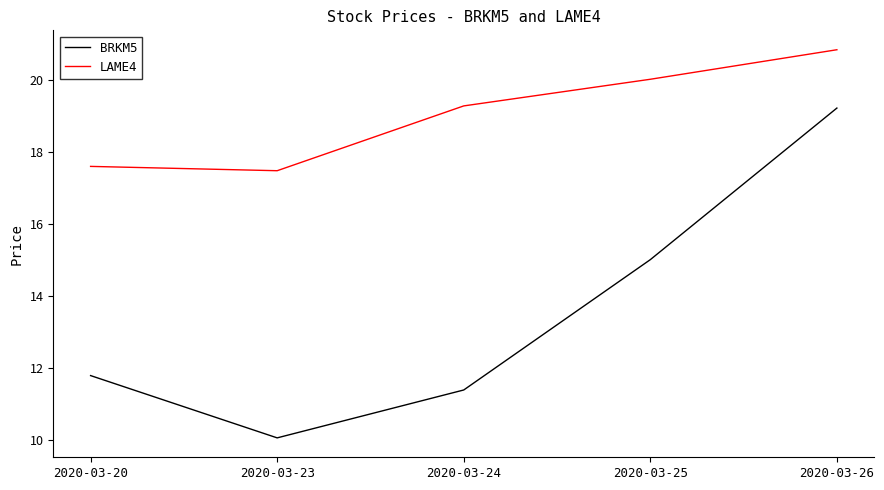

True or false: LAME4 and BRKM5 intersect in this chart.

False